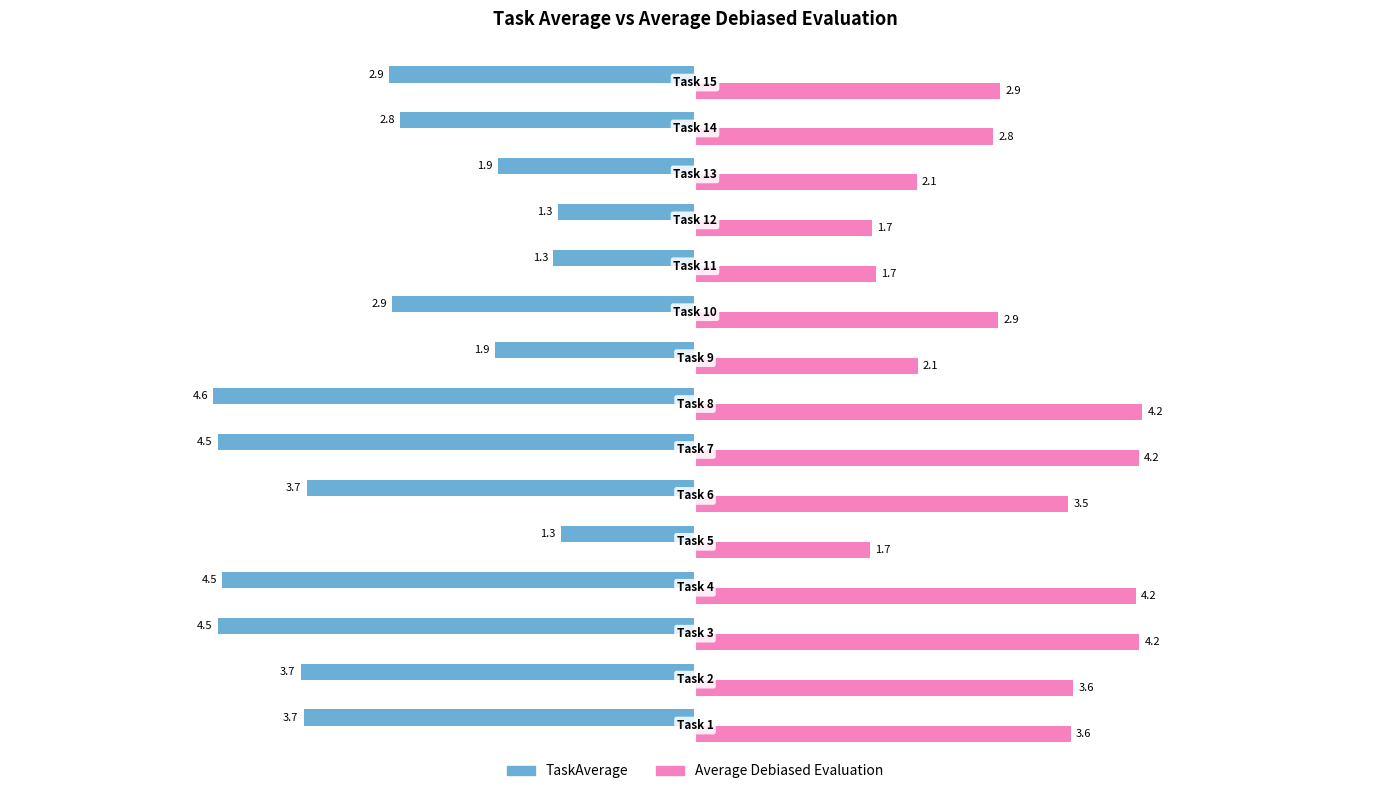

At how many categories does at least one series exceed 2?

12